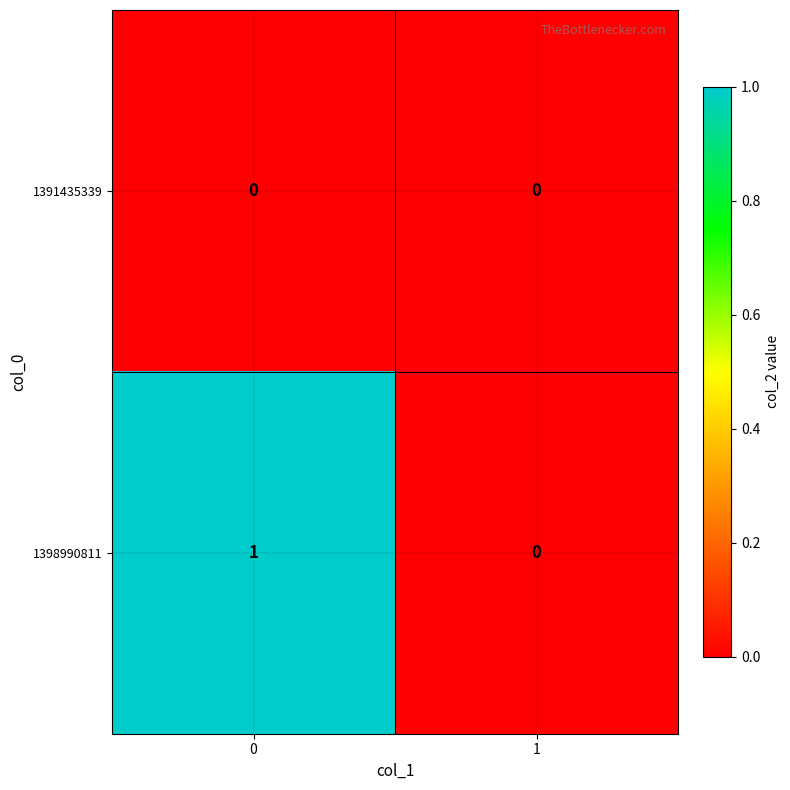

Reading right to left, list all the values displayed in this chart.

1391435339: 1=0	0=0
1398990811: 1=0	0=1